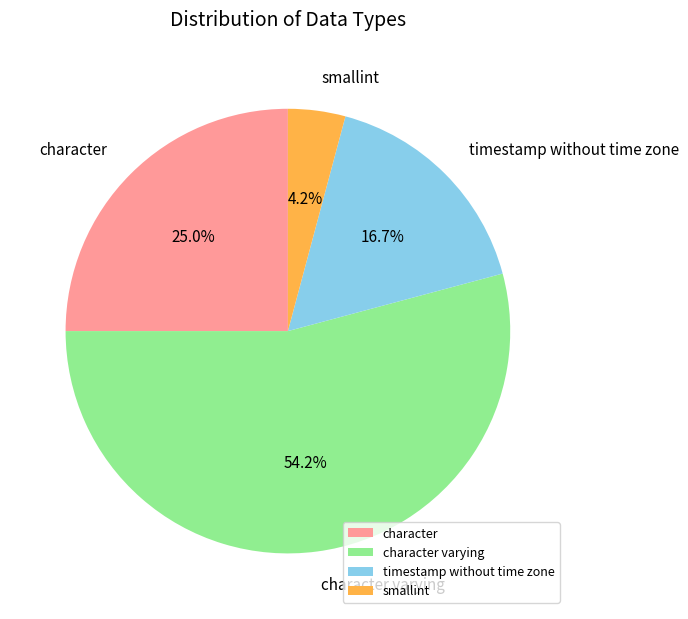

Rank the categories by value from lowest to highest.

smallint, timestamp without time zone, character, character varying